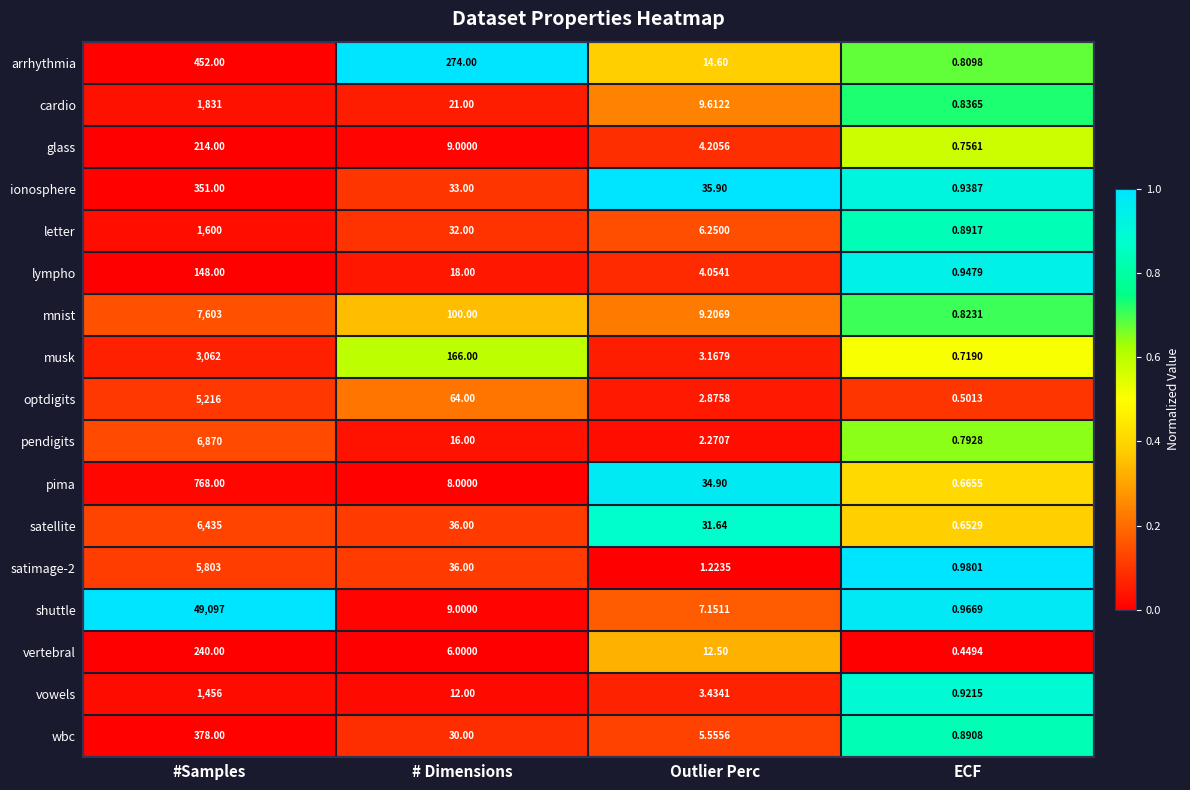

Between Outlier Perc and ECF, which series saw the biggest shift?

ionosphere